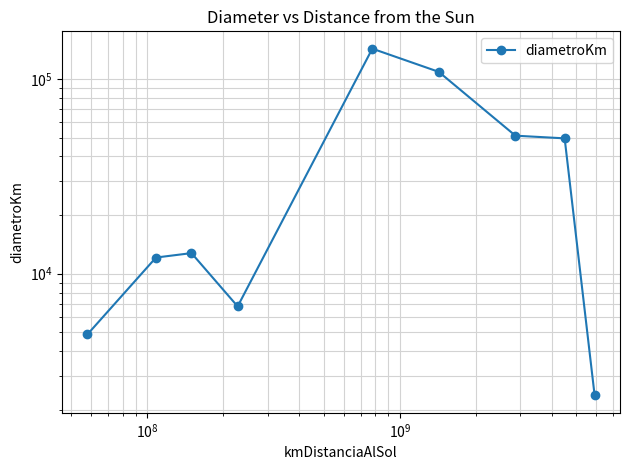

What is the sum of all values?

391266